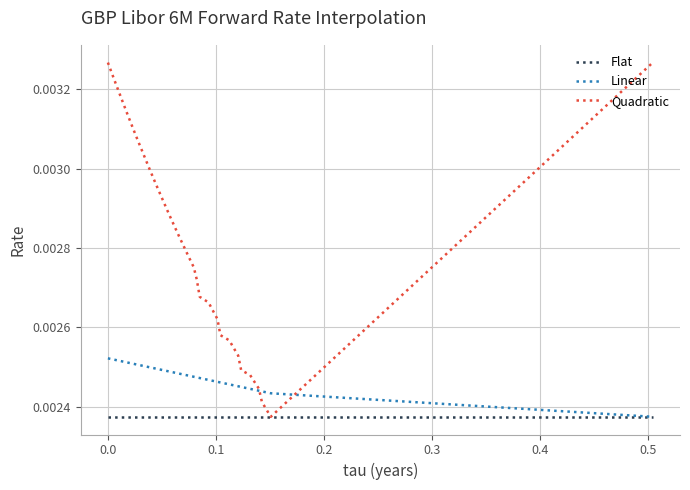

What are all the series names shown in the legend?

Flat, Linear, Quadratic